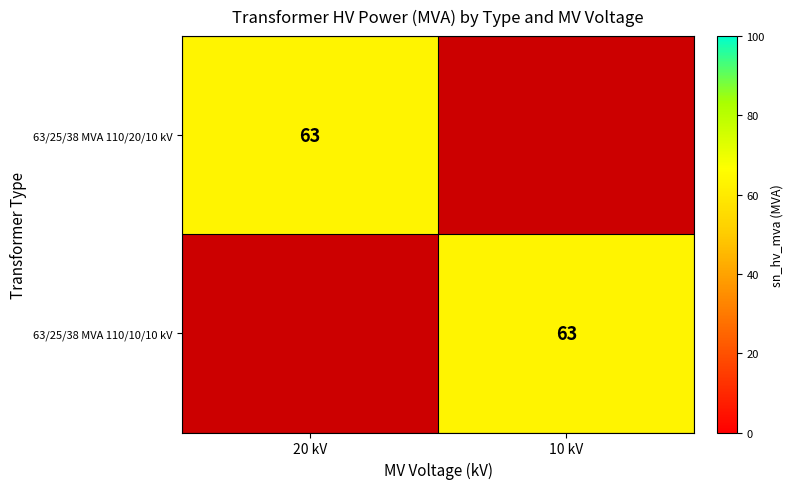

Is it true that 63/25/38 MVA 110/20/10 kV equals 63 at 20 kV?

True